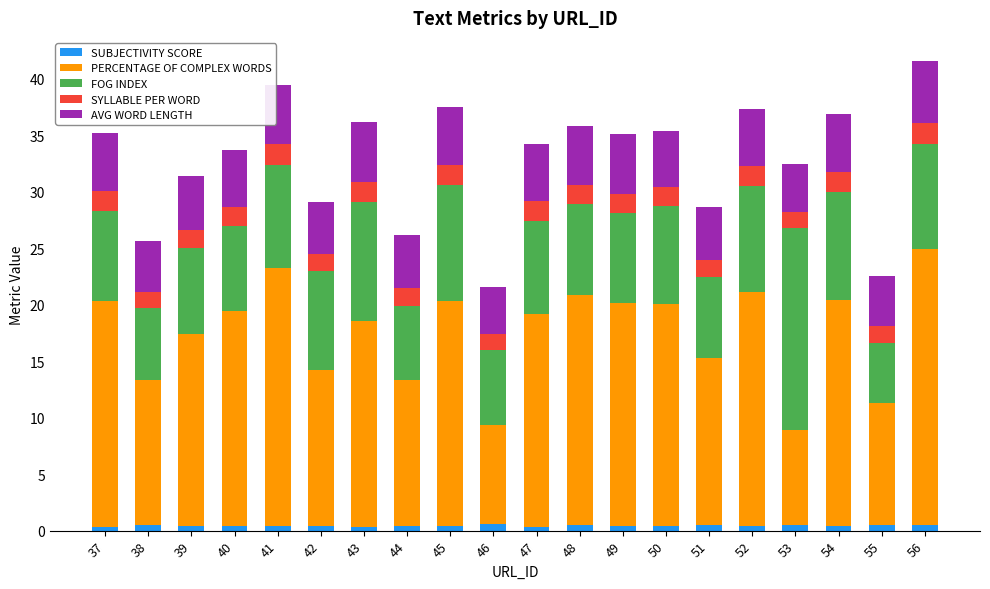

What is the sum of all SUBJECTIVITY SCORE values?

8.7